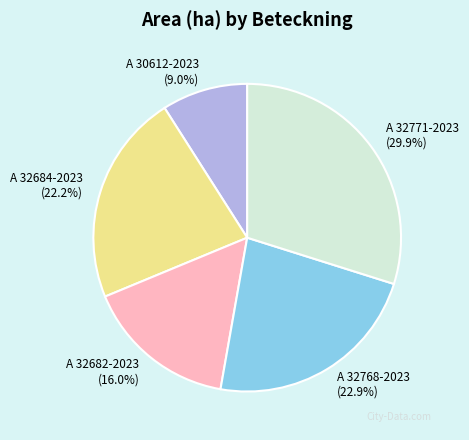

To the nearest percent, what percentage of the pie is A 32682-2023?

16%